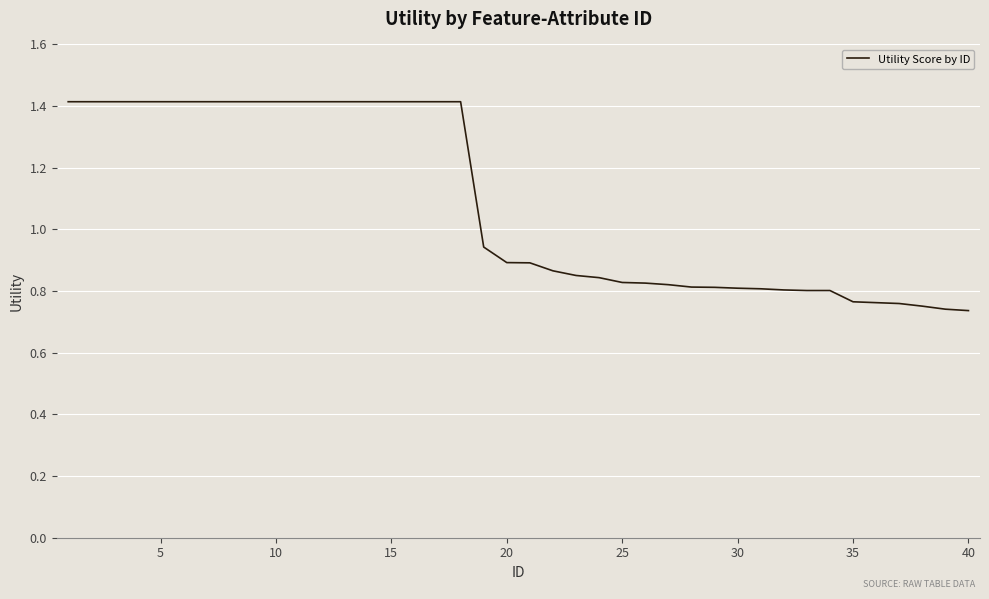

What is the greatest value displayed?

1.4